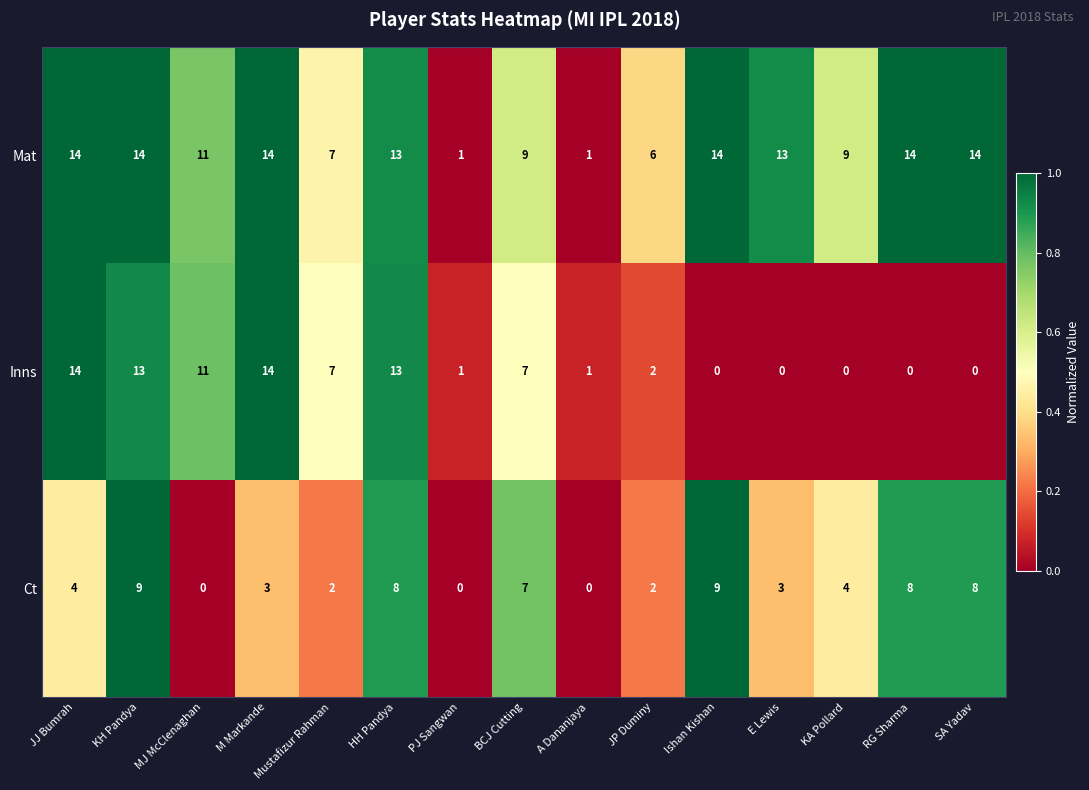

Where does the Inns series first go above 2?

JJ Bumrah